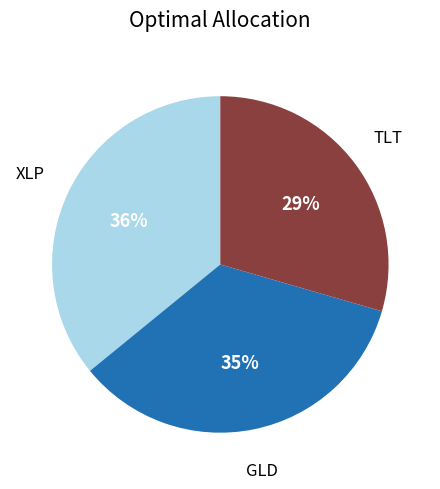

Does any single category account for the majority?

No